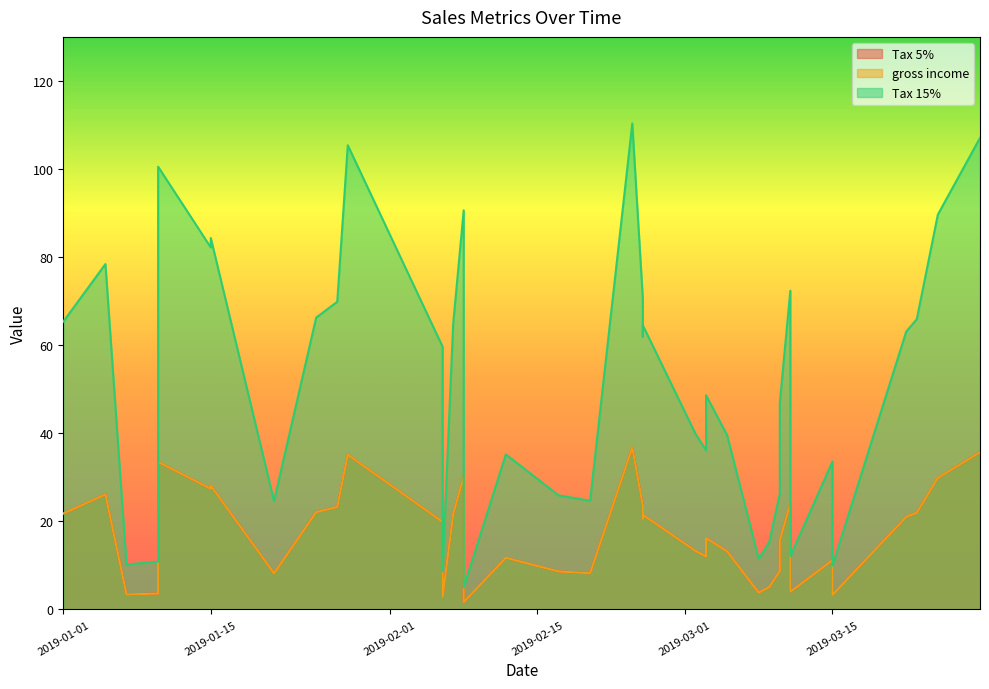

What is the sum of all gross income values?

689.0